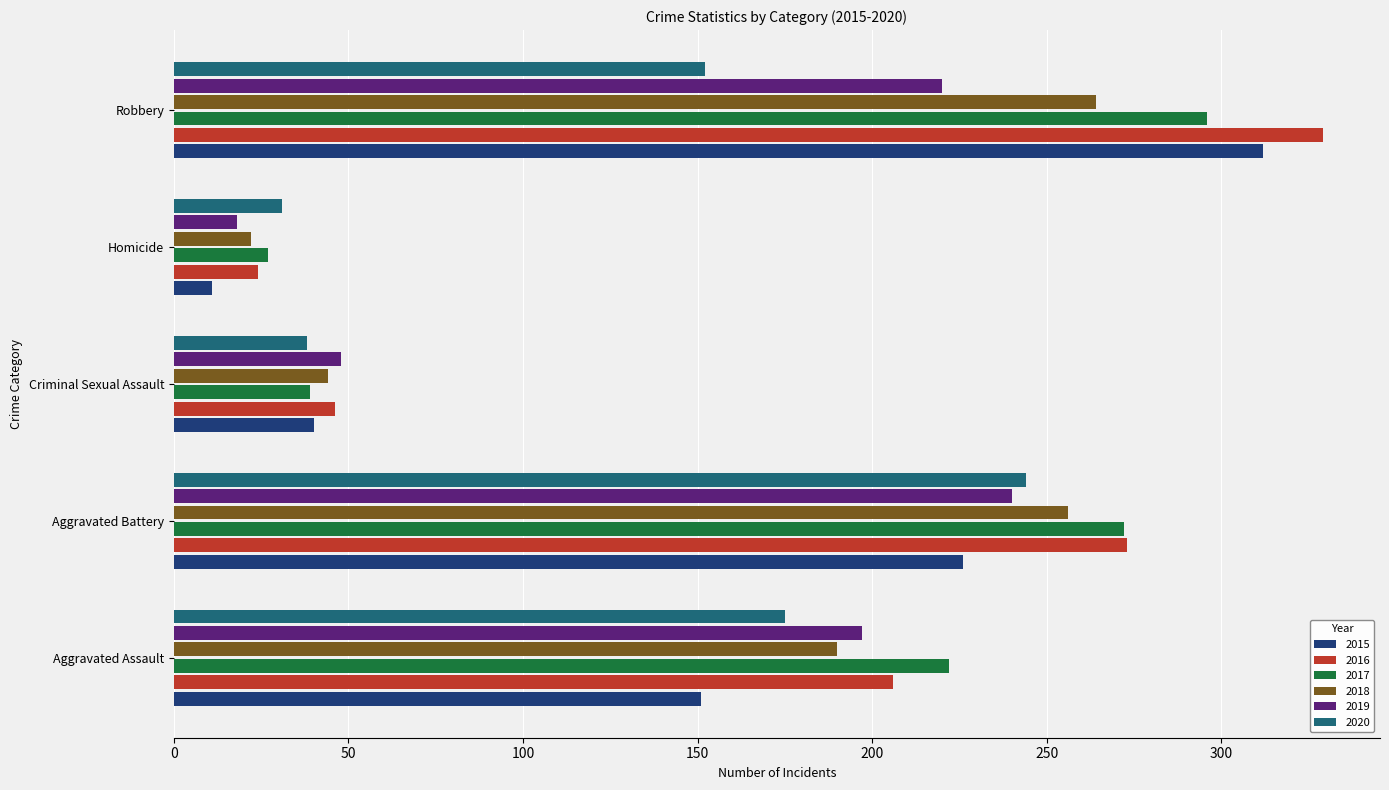

At how many categories does at least one series exceed 188?

3